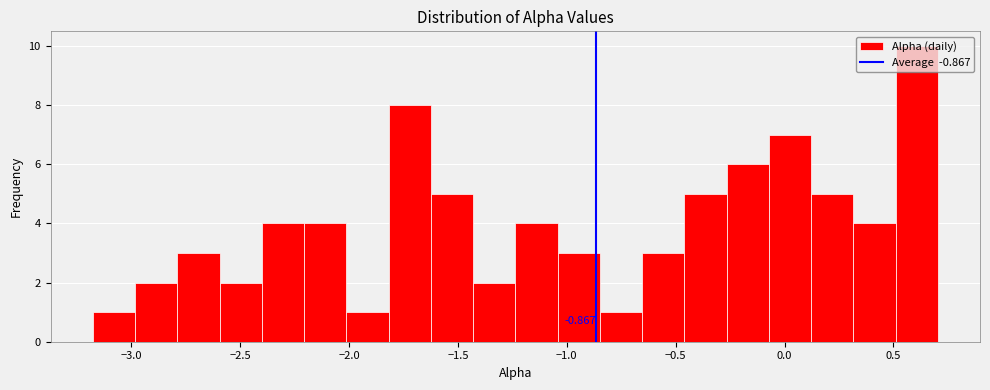

Around what value on the x-axis is the tallest bar? Give the approximate position of its centre, as read against the axis.

0.60